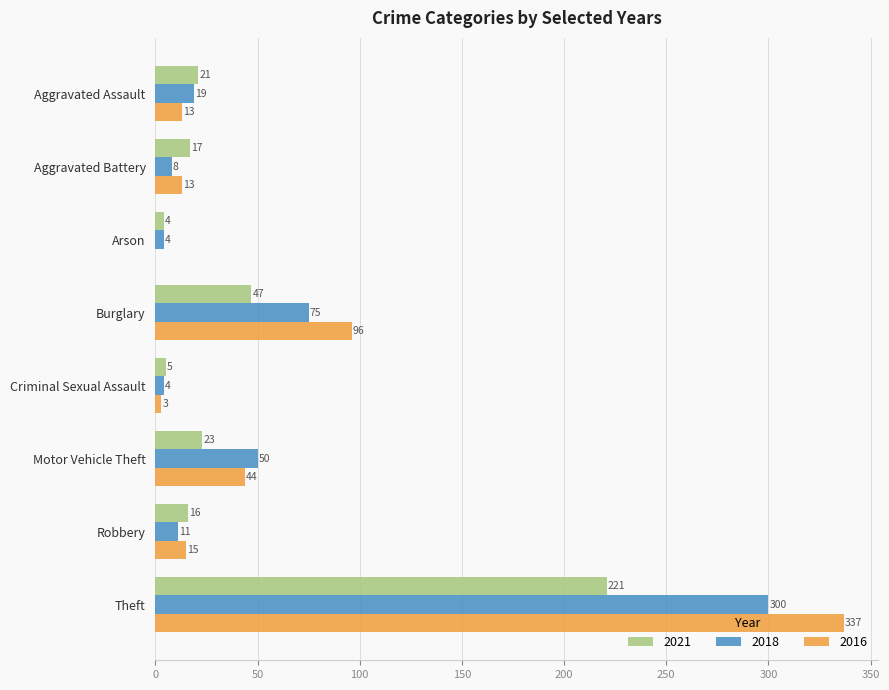

At which label is 2018 closest to 152?

Burglary